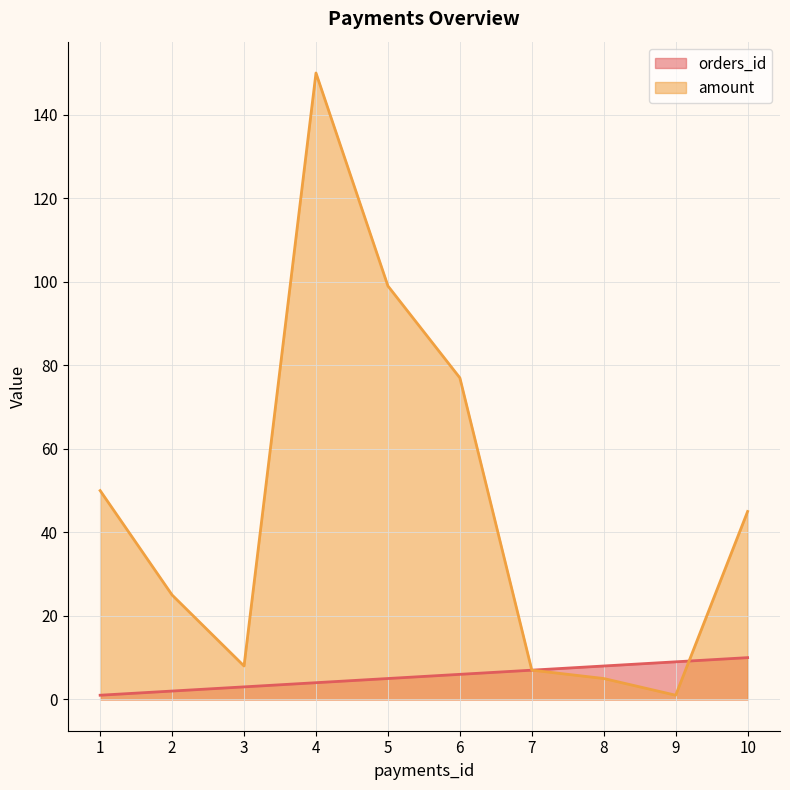

Count the number of data series in this chart.

2